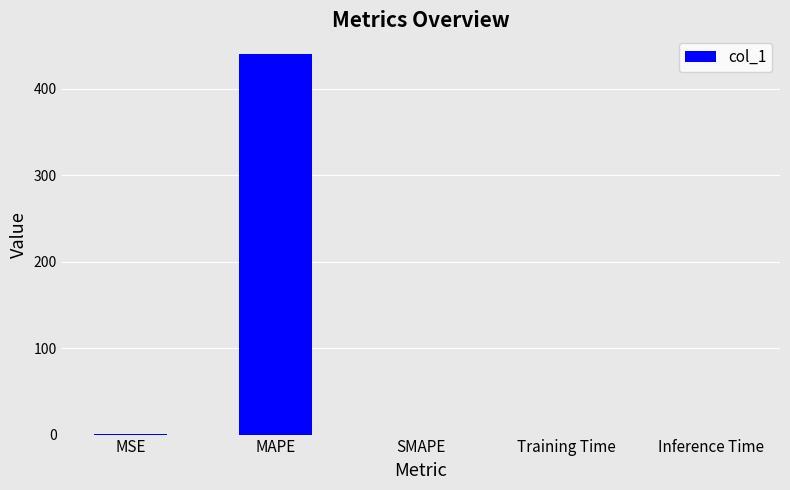

Which category has the highest value across all series?

MAPE